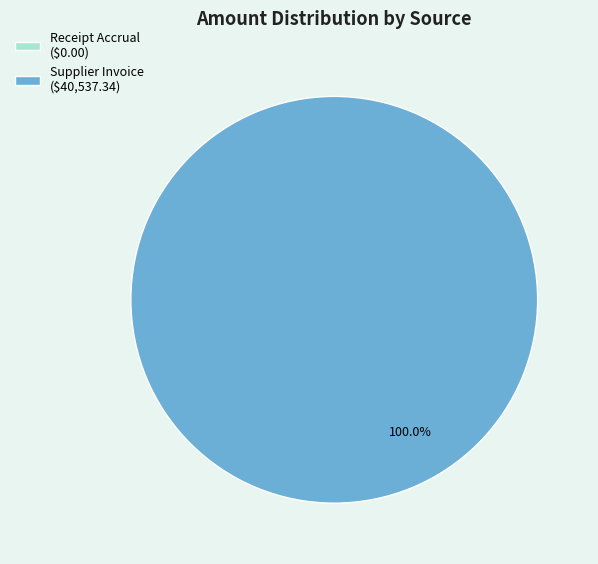

To the nearest percent, what portion does Supplier Invoice represent?

100%